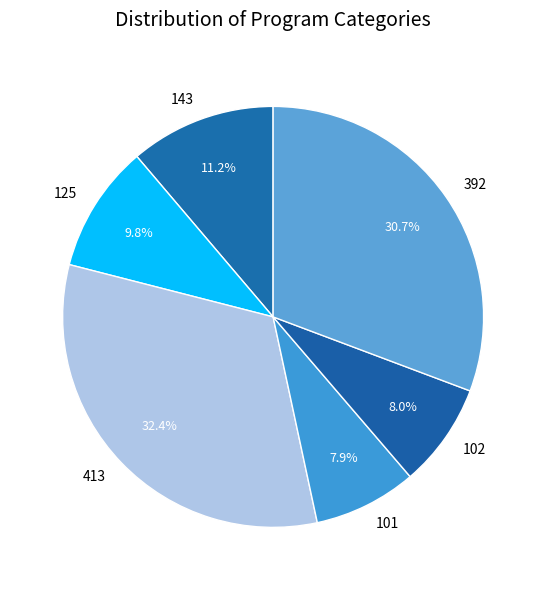

What percentage do 413 and 392 together represent?

63.1%